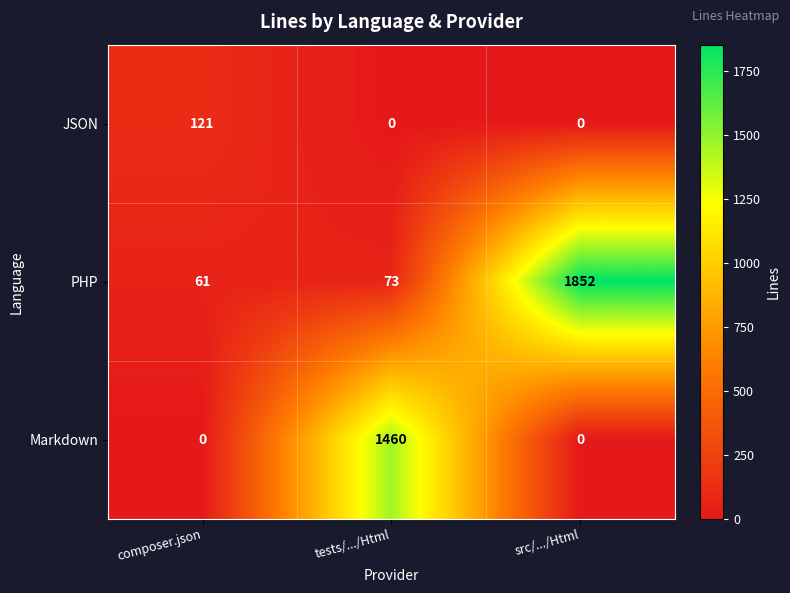

What is the highest value of the PHP series?

1852